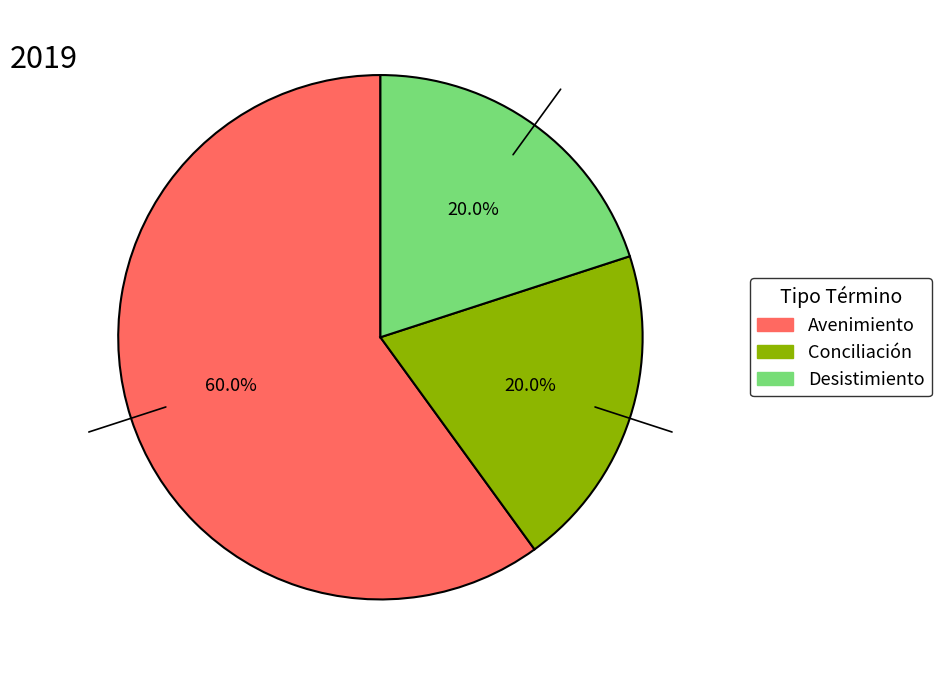

Is it true that Conciliación is 20% of the pie?

True